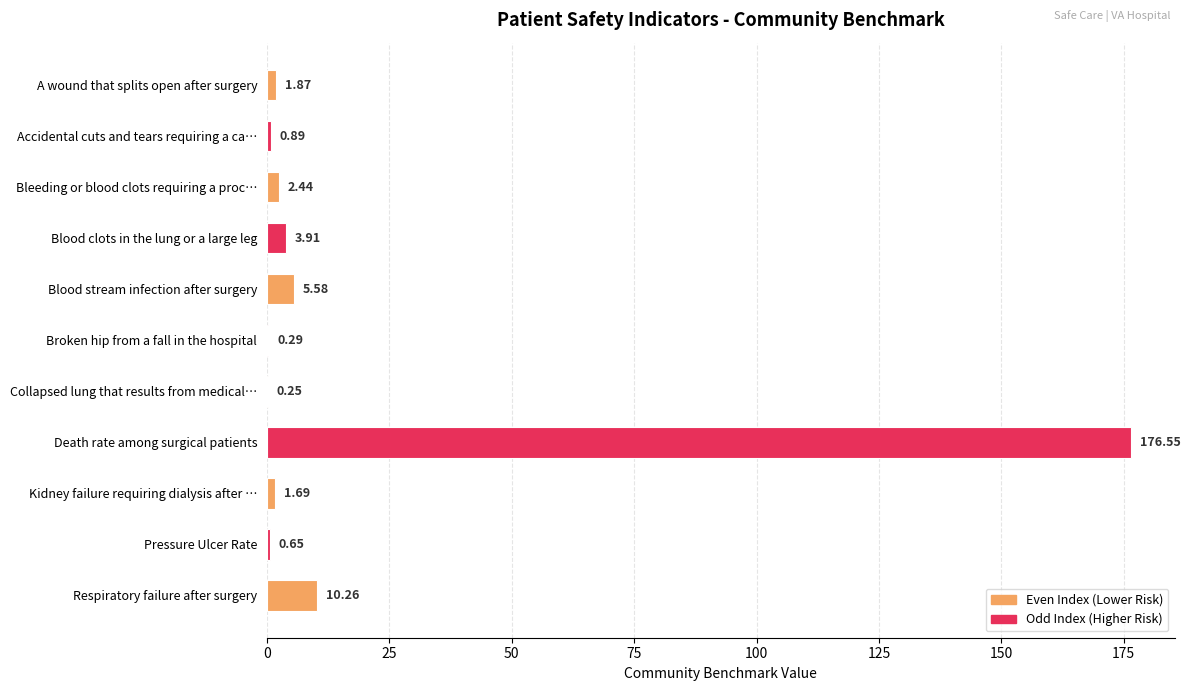

At which label is the value closest to 88?

Respiratory failure after surgery